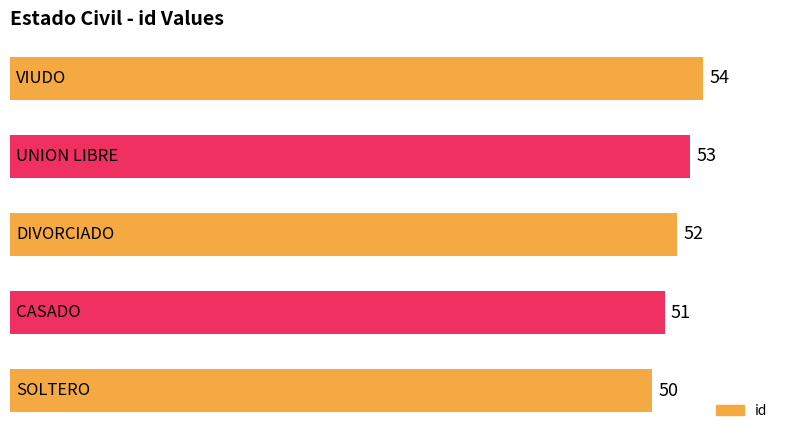

What is the minimum value shown in the chart?

50